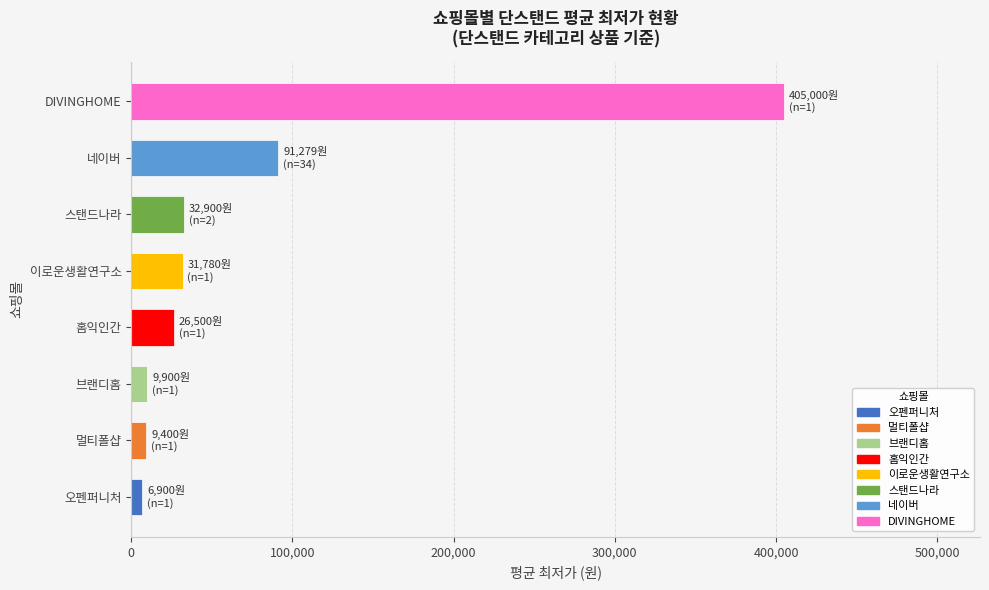

What is the change in value from 스탠드나라 to 네이버?

+58379.4